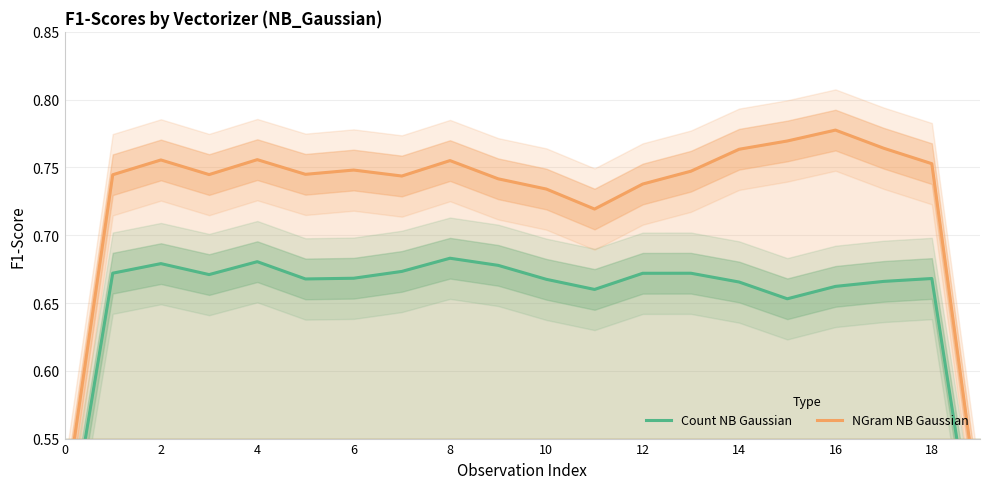

At which category is the sum across all series the highest?

16